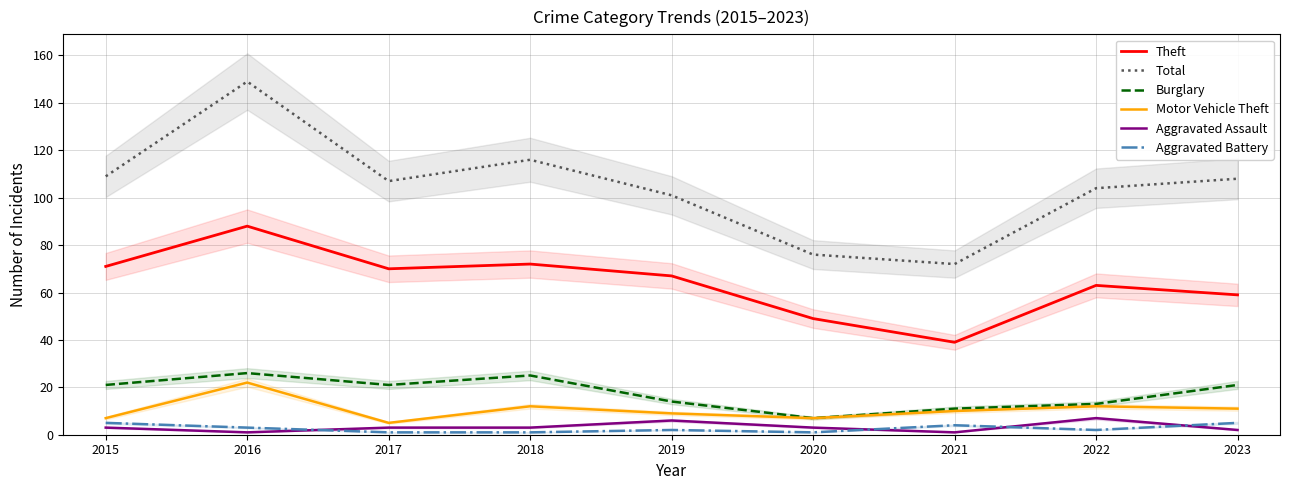

What is the value of the Theft point at the 6th from the left?

49